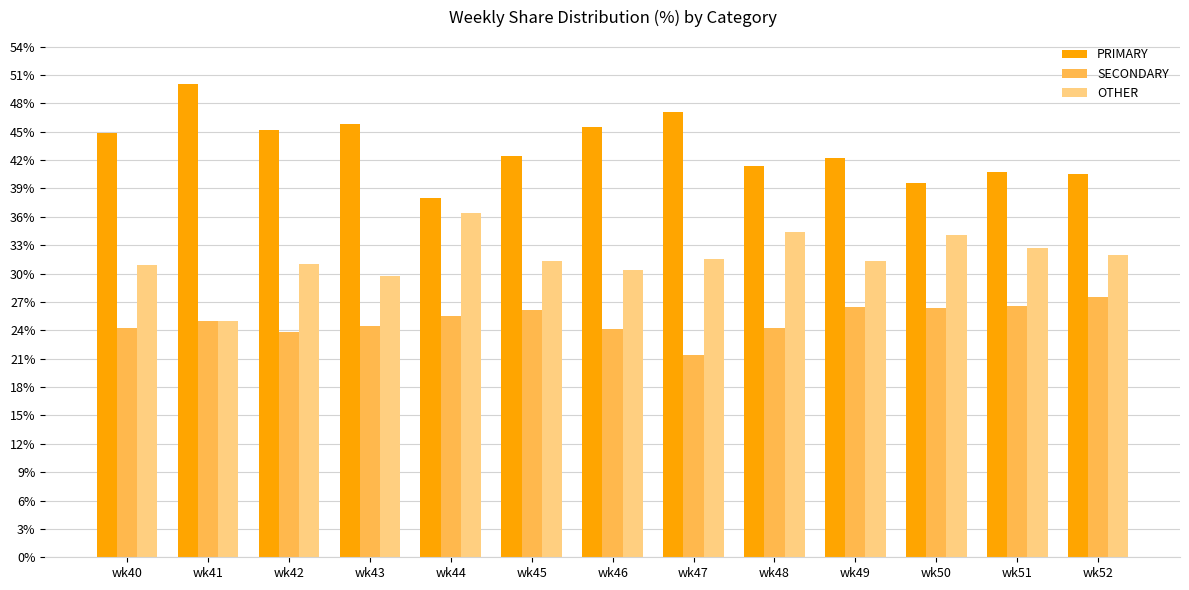

What is the smallest value displayed?

21.4